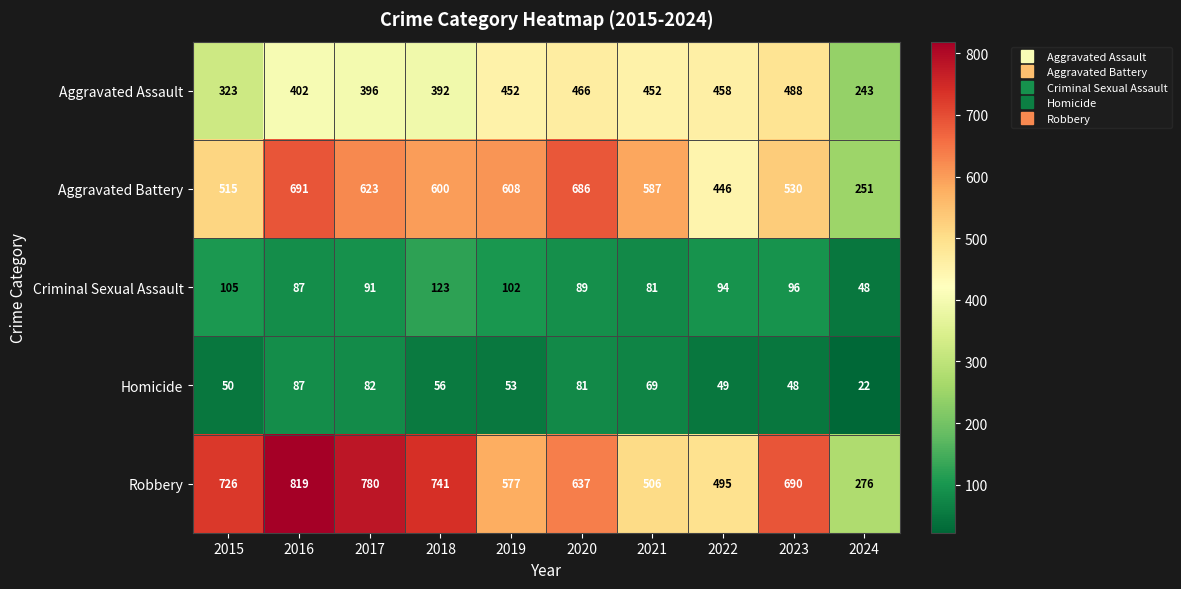

Which series has the largest range (max minus min)?

Robbery